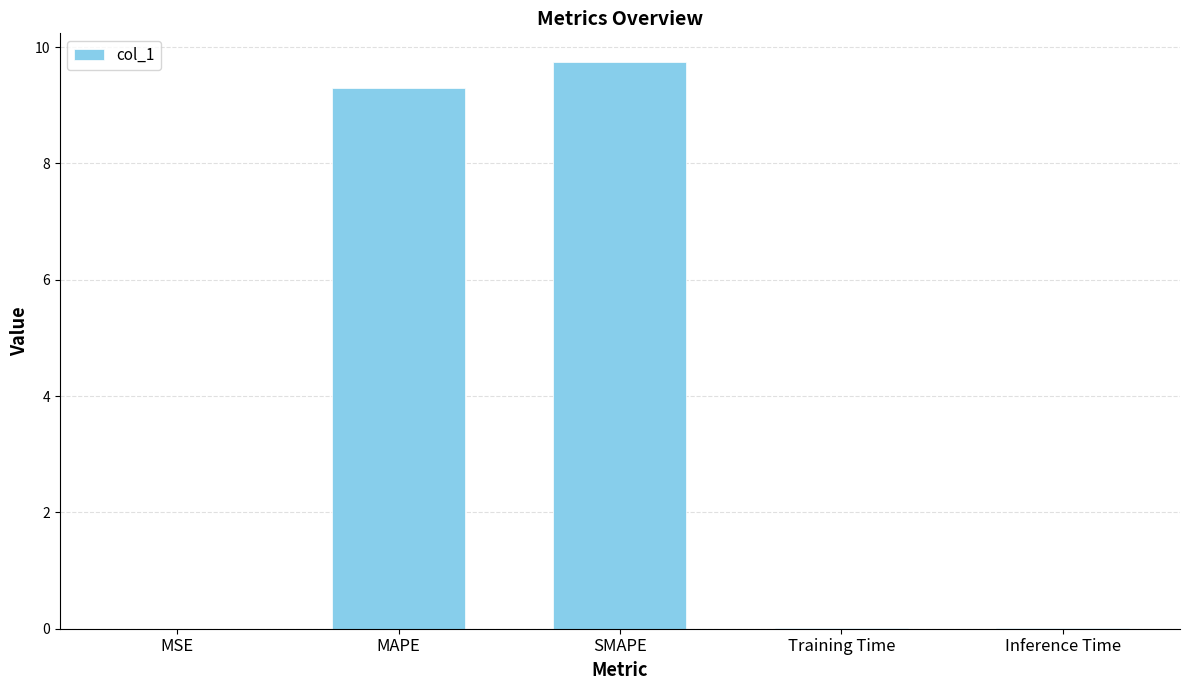

What is the approximate value at MAPE?

9.3